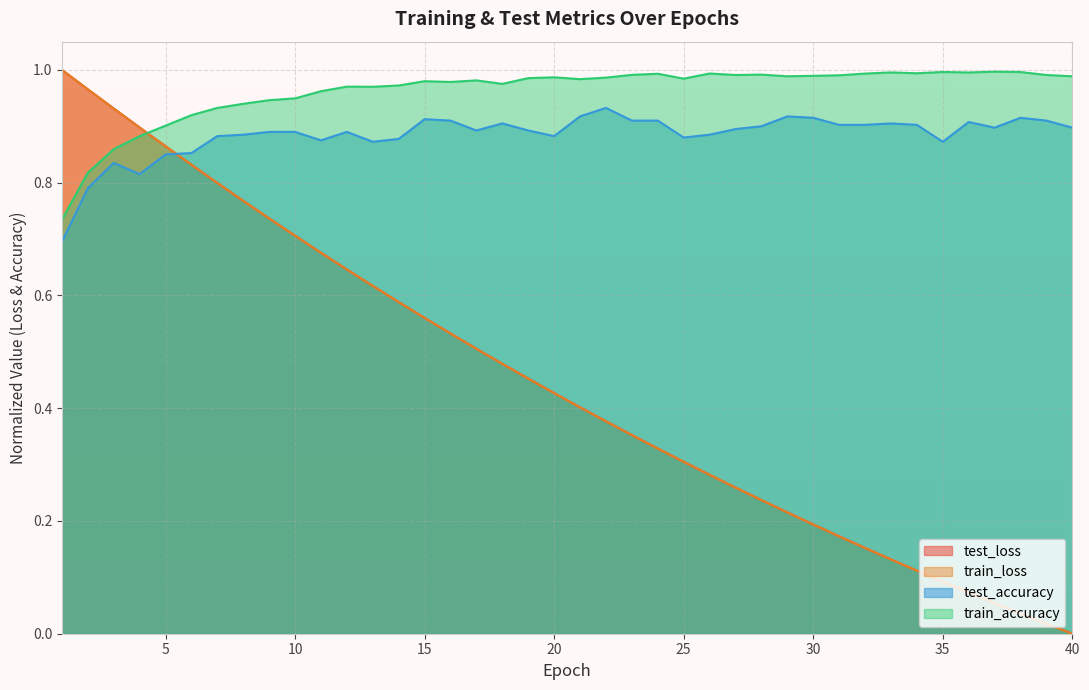

List the labels in order of train_loss value, smallest first.

40, 39, 38, 37, 36, 35, 34, 33, 32, 31, 30, 29, 28, 27, 26, 25, 24, 23, 22, 21, 20, 19, 18, 17, 16, 15, 14, 13, 12, 11, 10, 9, 8, 7, 6, 5, 4, 3, 2, 1